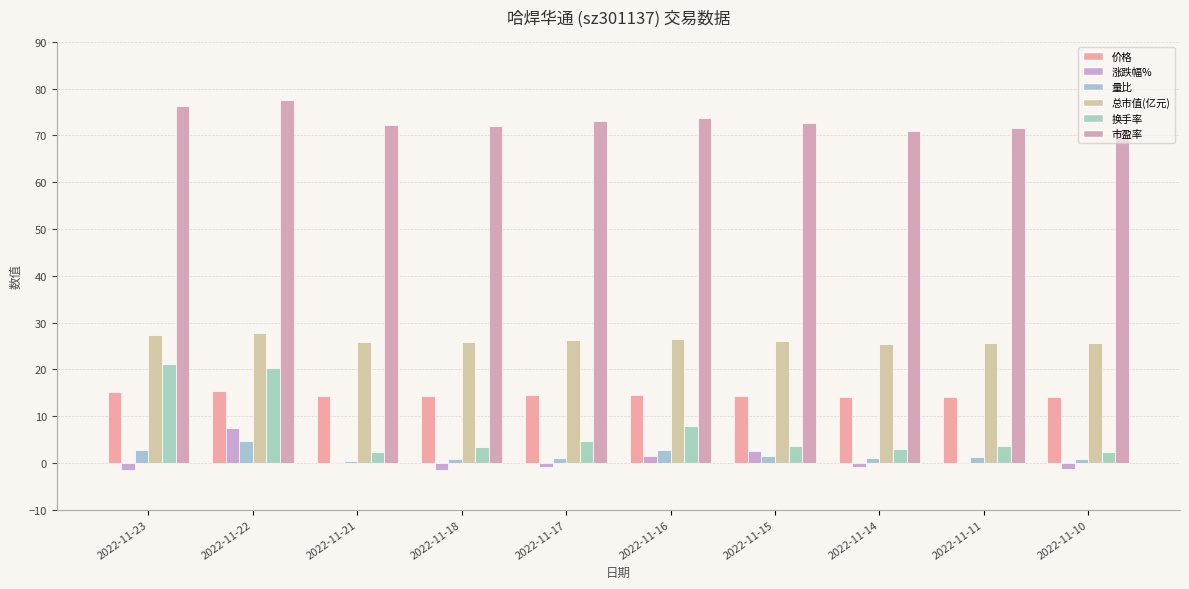

Is it true that 价格 equals 14.6 at 2022-11-16?

True